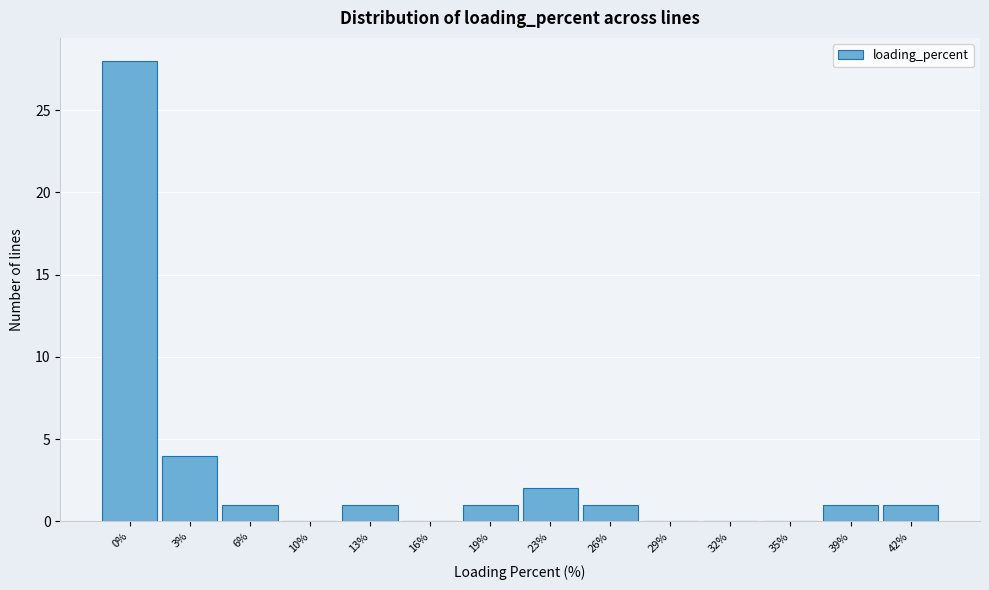

Reading left to right, list all the values displayed in this chart.

0%=28	3%=4	6%=1	10%=0	13%=1	16%=0	19%=1	23%=2	26%=1	29%=0	32%=0	35%=0	39%=1	42%=1